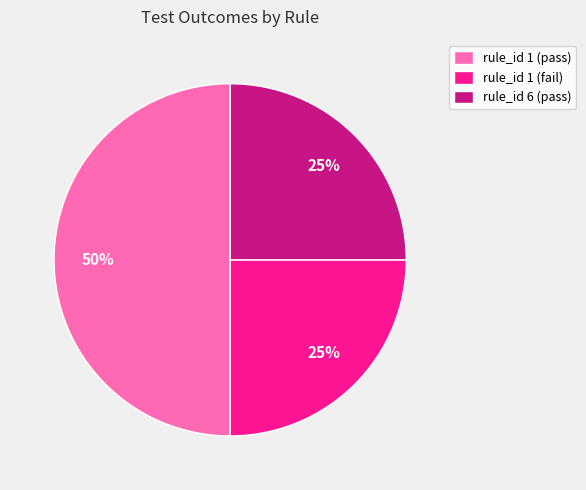

Which has a higher value, rule_id 1 (pass) or rule_id 6 (pass)?

rule_id 1 (pass)